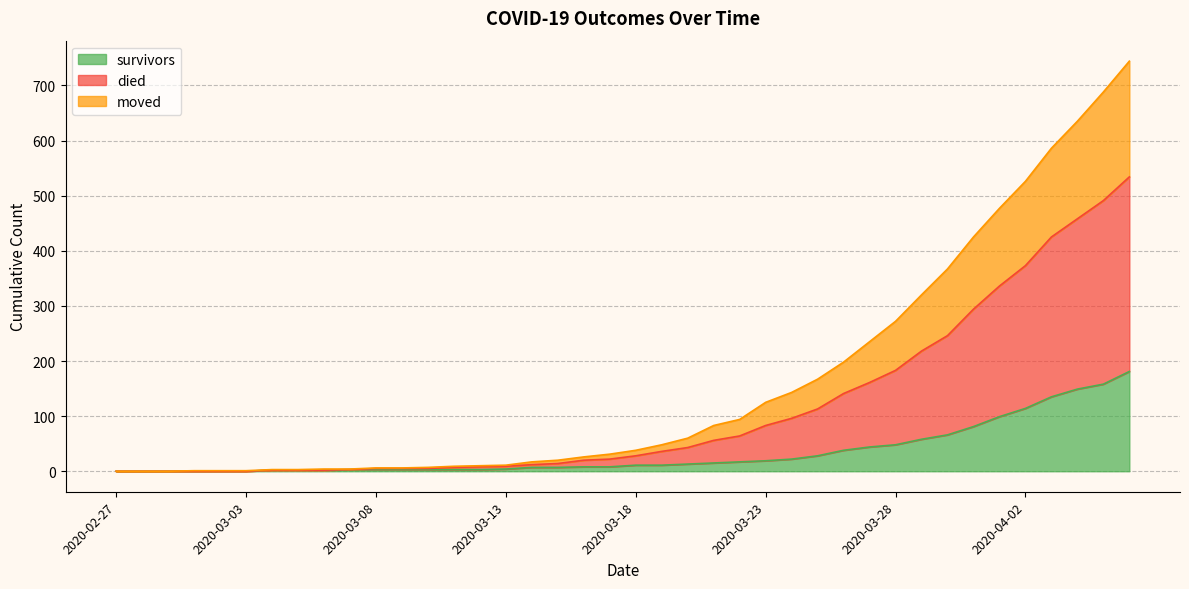

How many values in the survivors series are below 11?

20